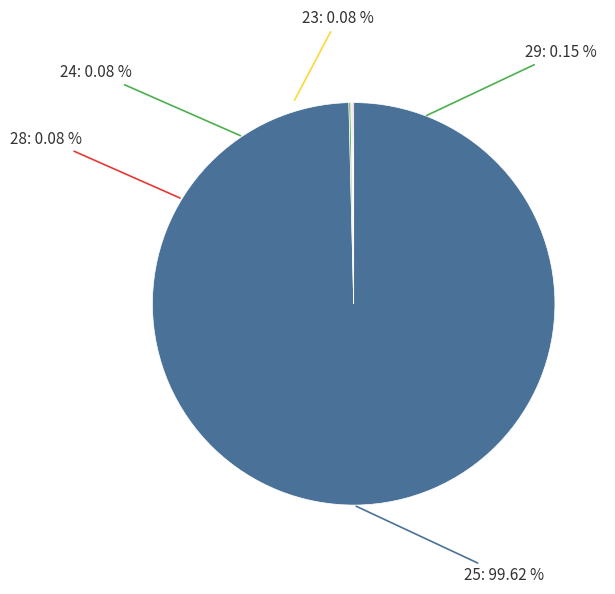

The 24 slice represents 29% of the pie. True or false?

False